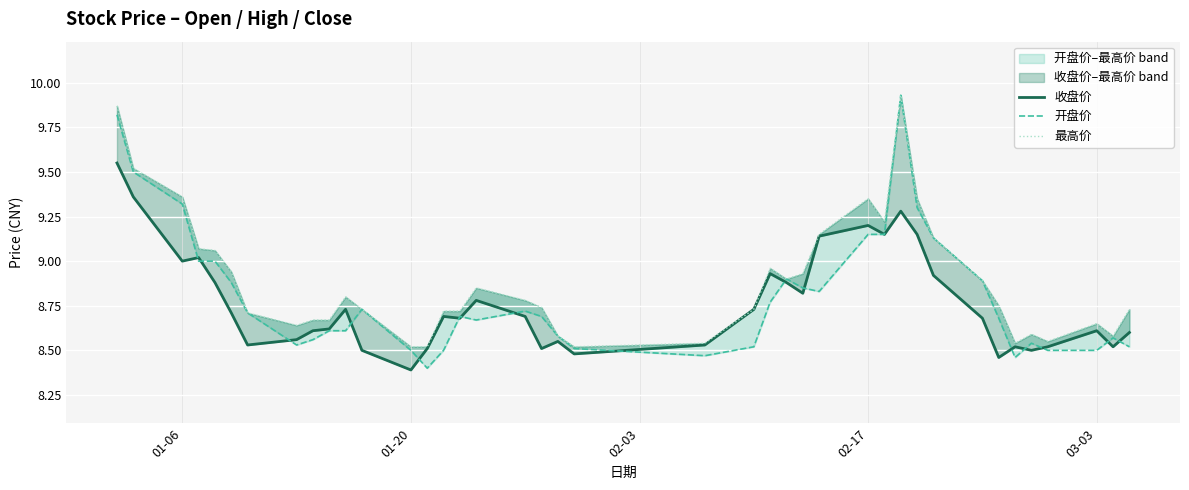

How many intersections are there between 收盘价 and 开盘价?

16